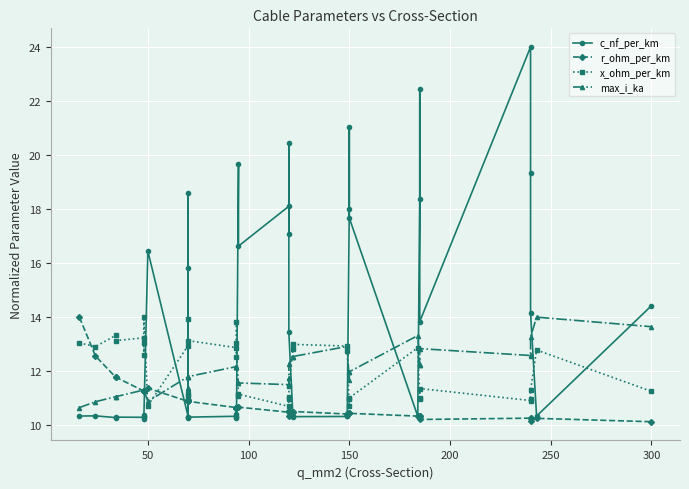

How many categories are shown in the chart?

40